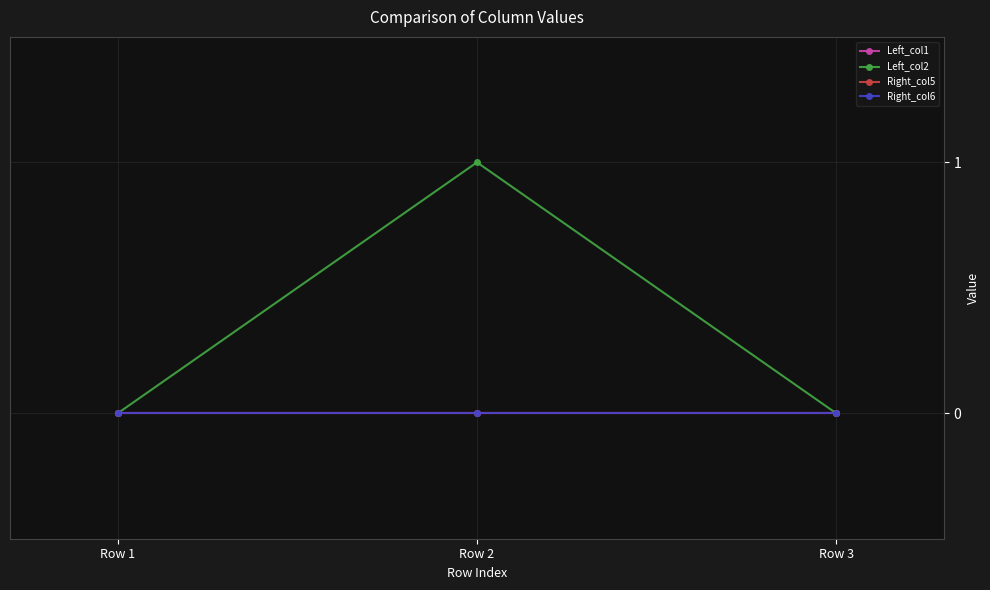

Which series has the largest total across all categories?

Left_col2